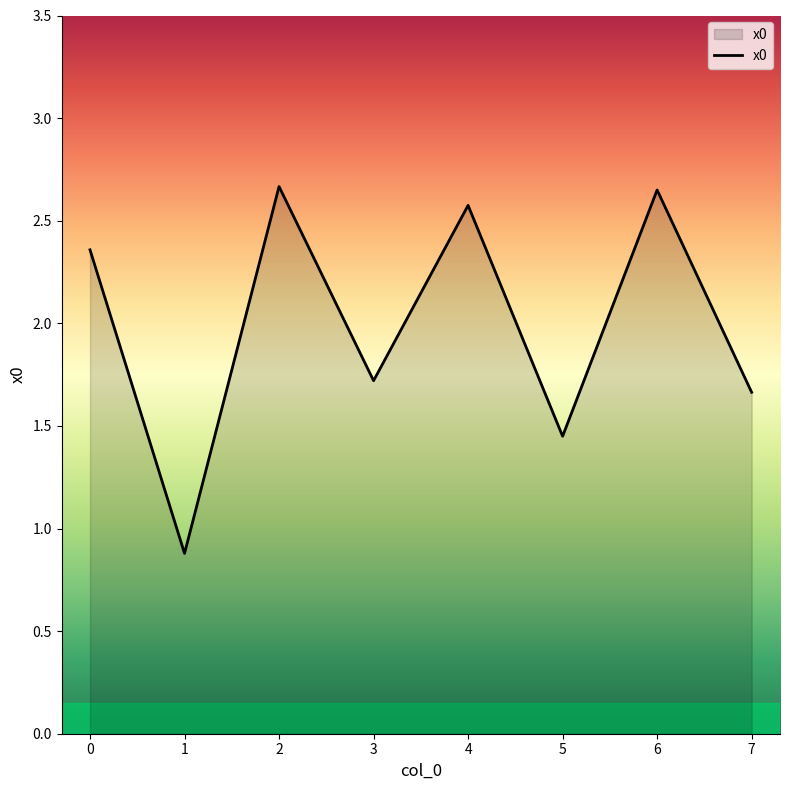

What is the approximate value at 2?

2.7